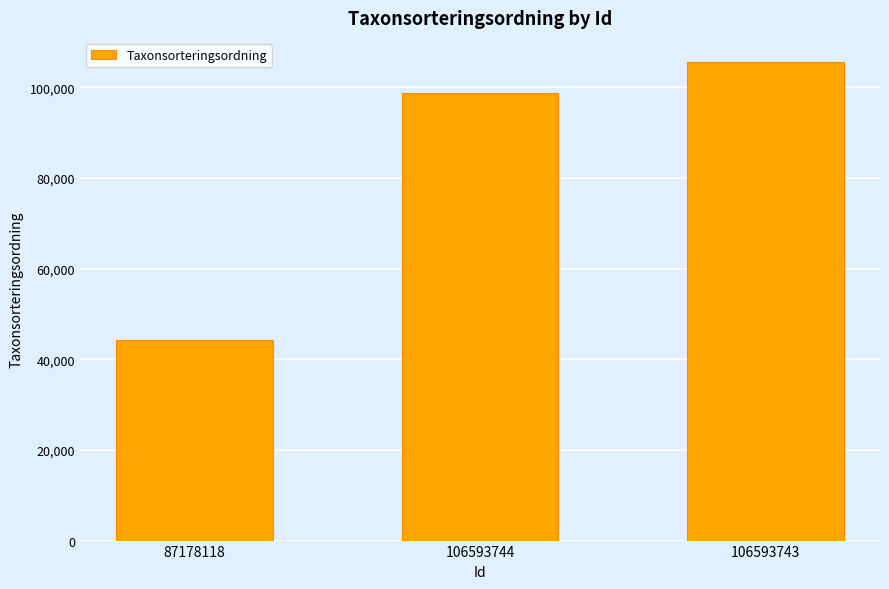

What is the ratio of the value at 106593743 to the value at 106593744?

1.1